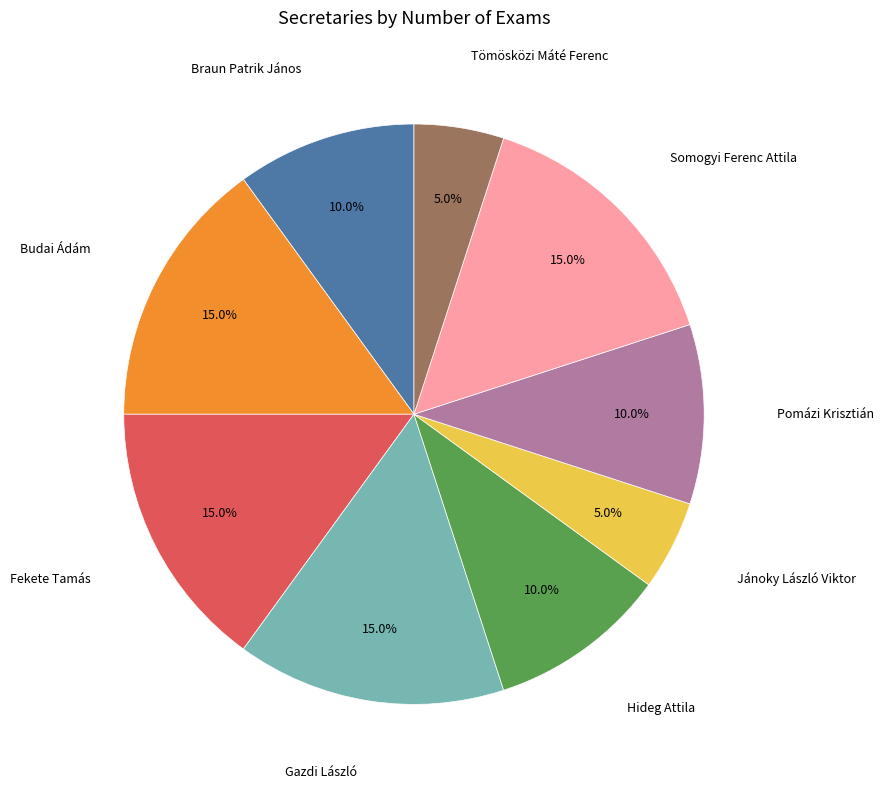

Is there a majority slice in this chart?

No